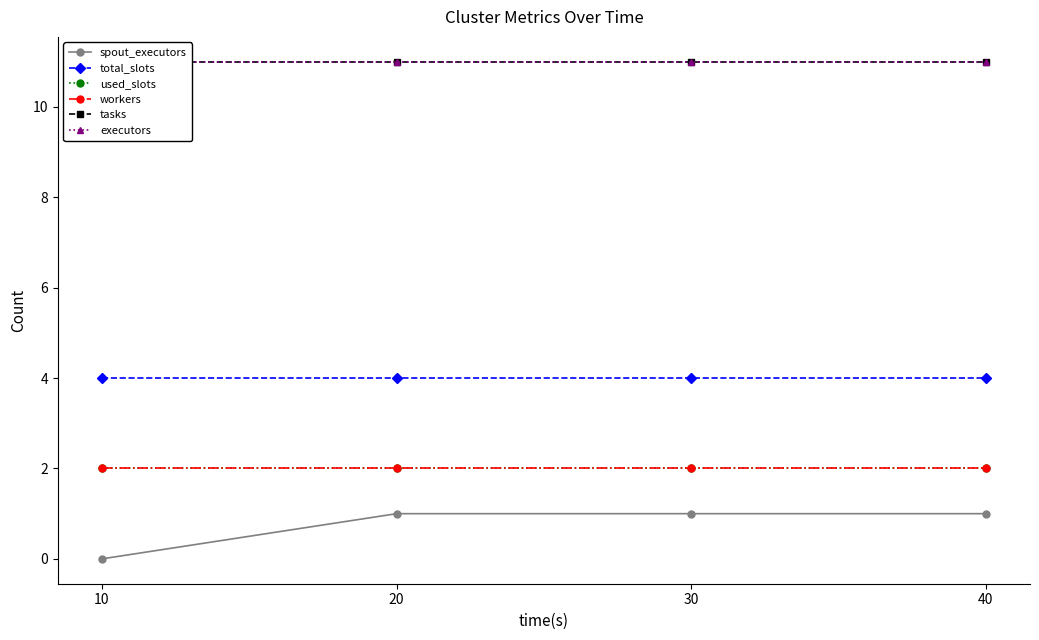

What is the value of the workers point at the 2nd from the left?

2